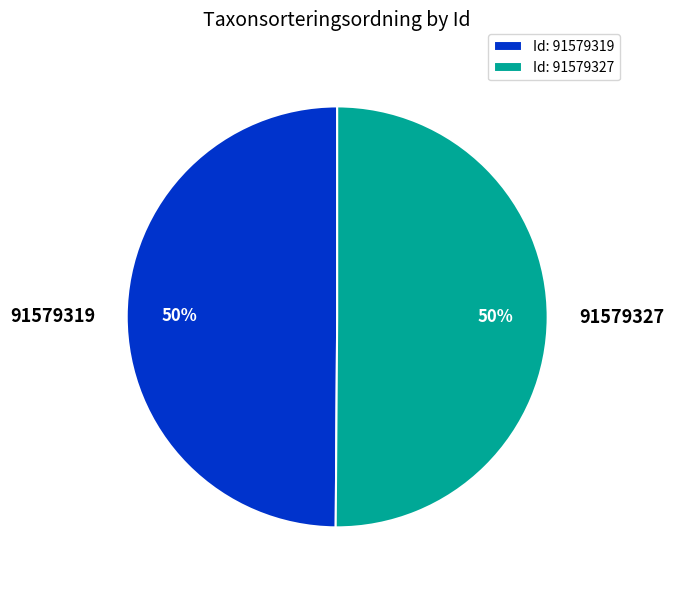

True or false: 91579319 accounts for 50% of the total.

True